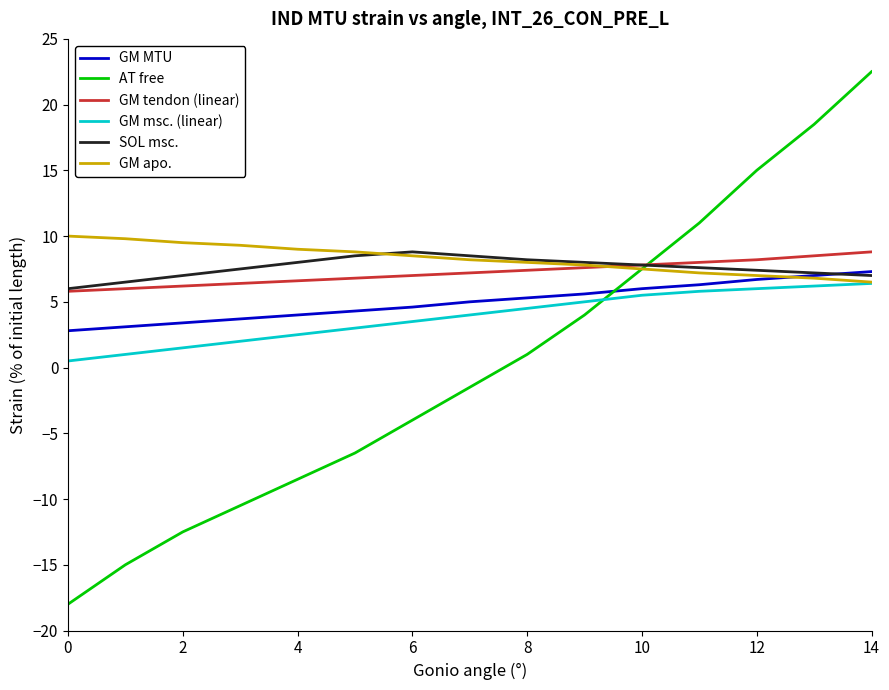

Which series has the widest spread of values?

AT free